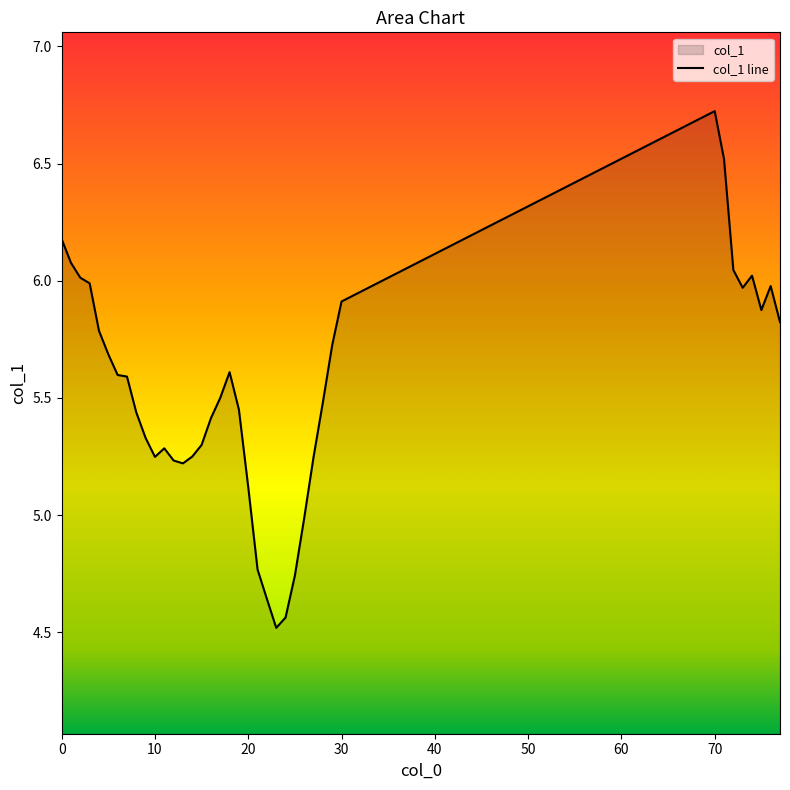

What is the difference between the maximum and minimum values?

2.2